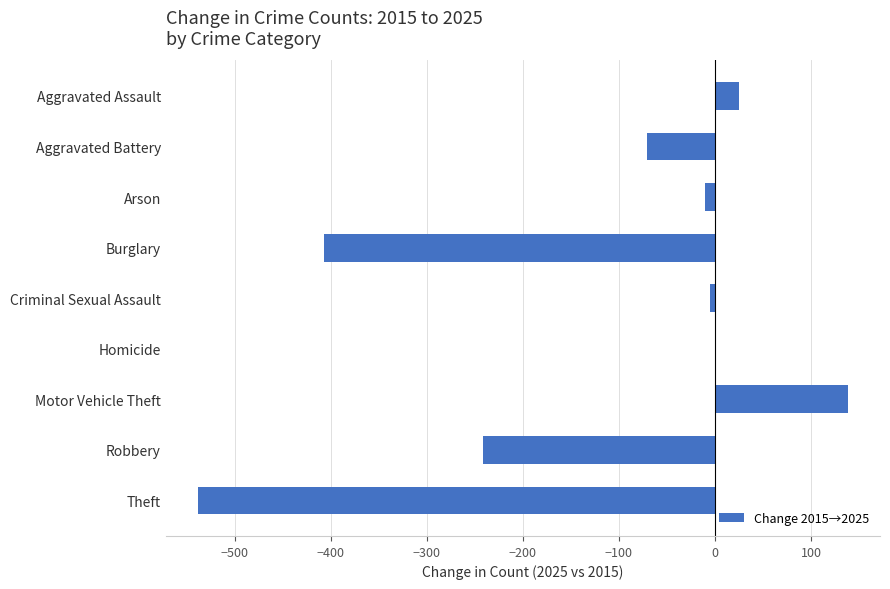

What is the sum of the values at Burglary and Aggravated Assault?

-382